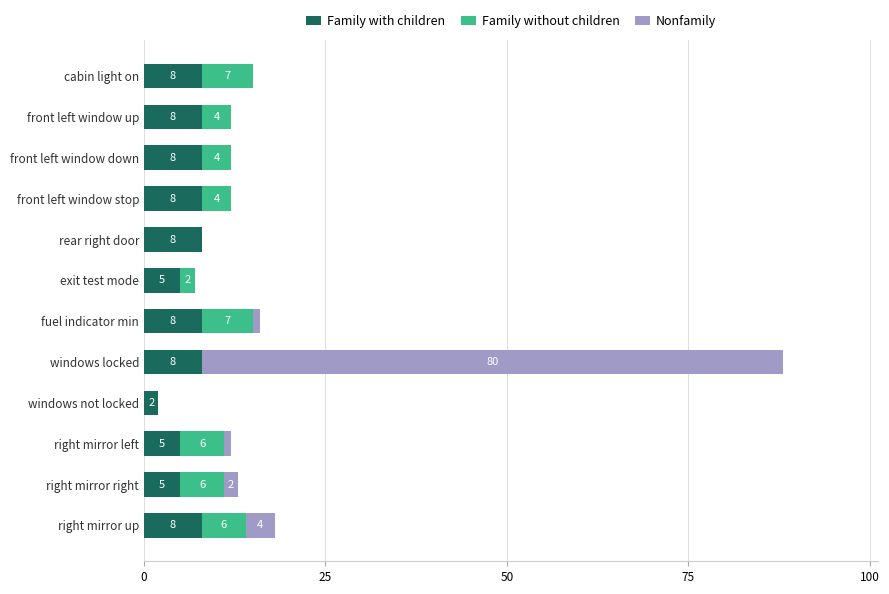

True or false: Family with children has a value of 8 at front left window down.

True